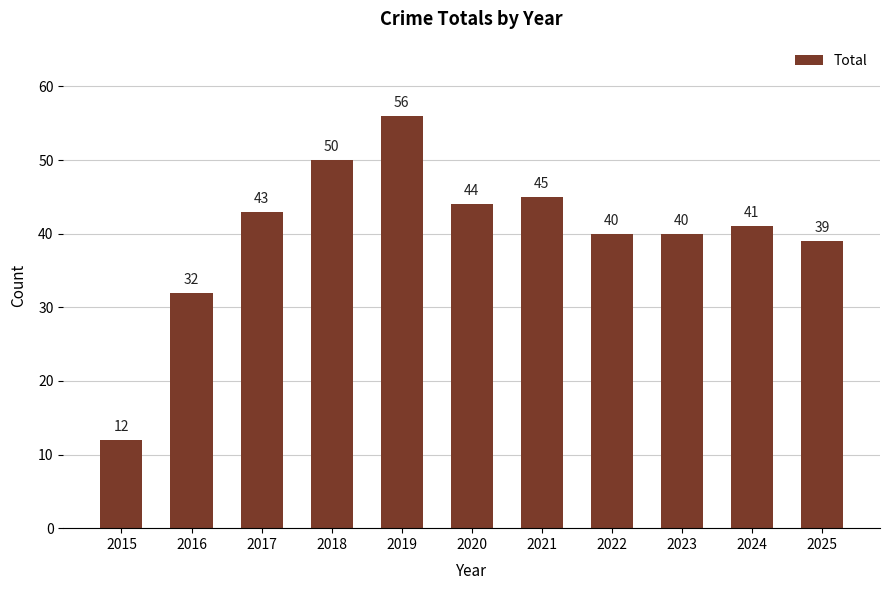

What is the minimum value shown in the chart?

12